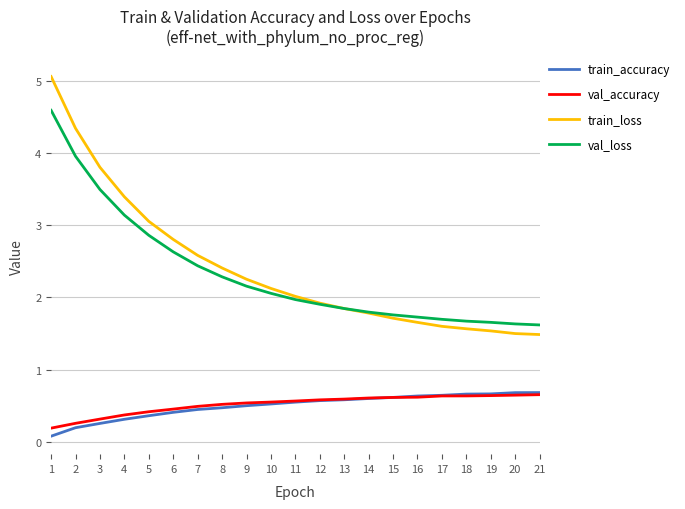

Is it true that train_accuracy equals 0.8 at 7?

False